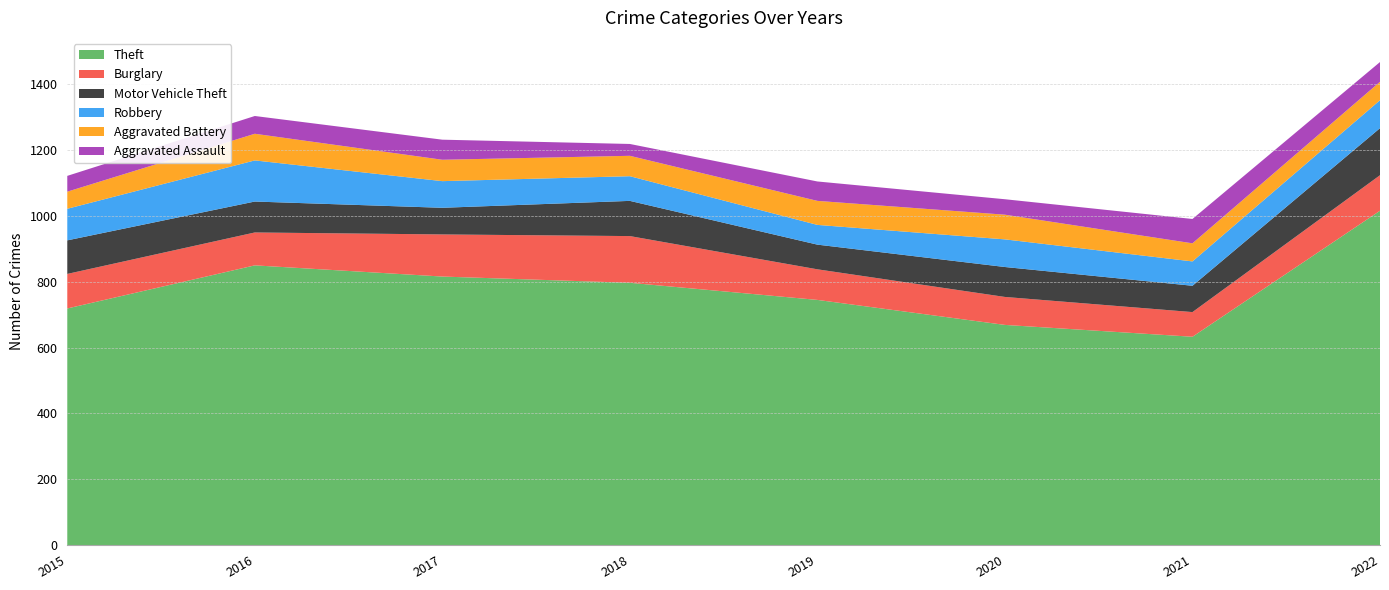

Reading left to right, transcribe all the data shown in this chart.

Theft: 719	850	816	797	745	669	633	1016
Burglary: 105	100	128	142	93	85	75	108
Motor Vehicle Theft: 102	94	81	107	75	91	80	143
Robbery: 96	125	81	75	60	84	74	85
Aggravated Battery: 52	81	65	62	73	75	55	56
Aggravated Assault: 48	54	61	36	59	47	74	60